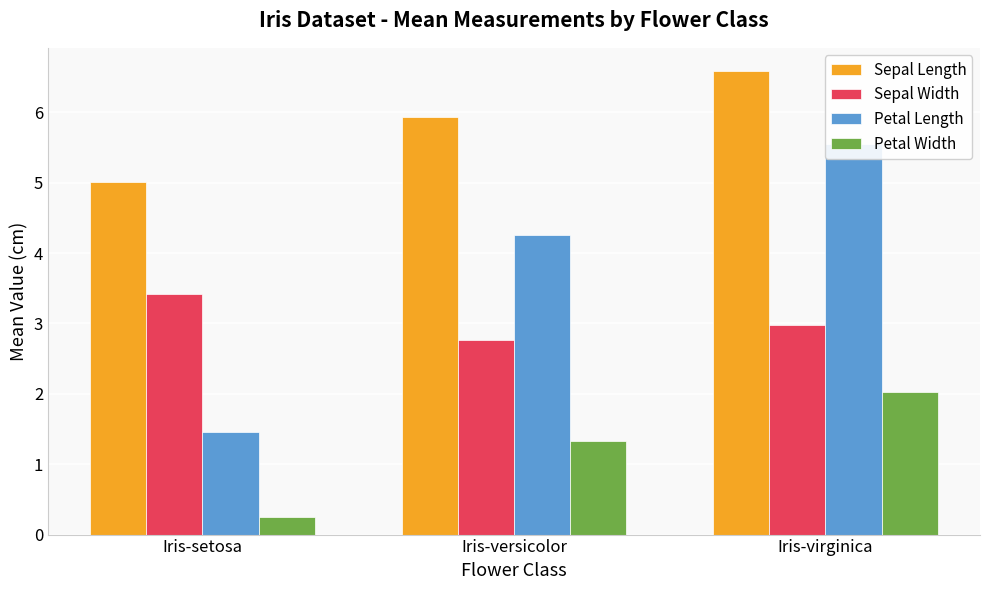

Read the Petal Length value at Iris-versicolor.

4.3